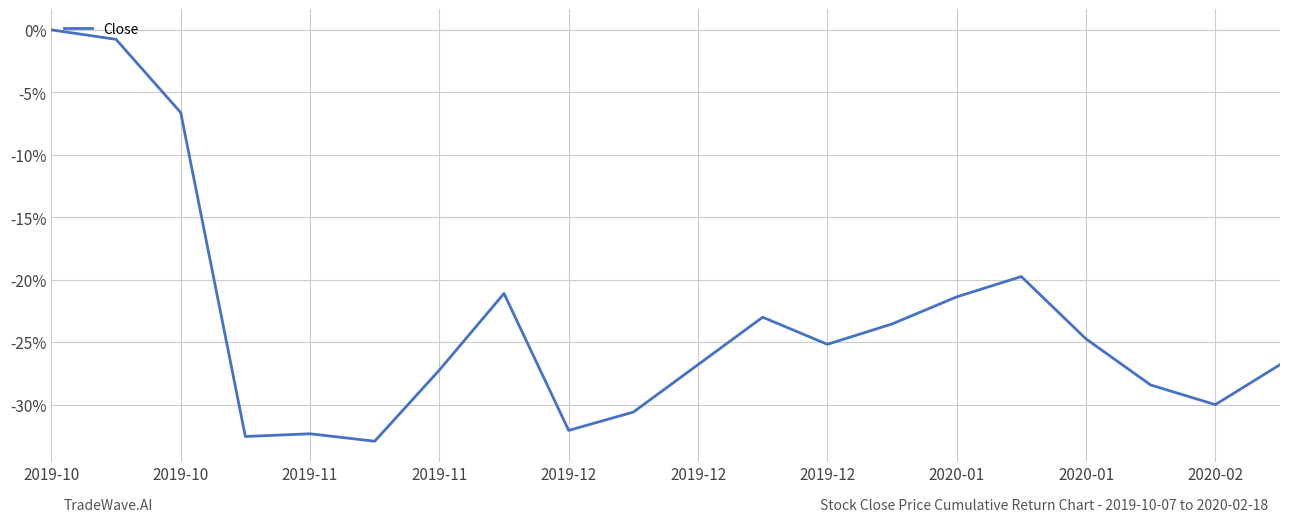

What is the difference between the maximum and minimum values?

32.9